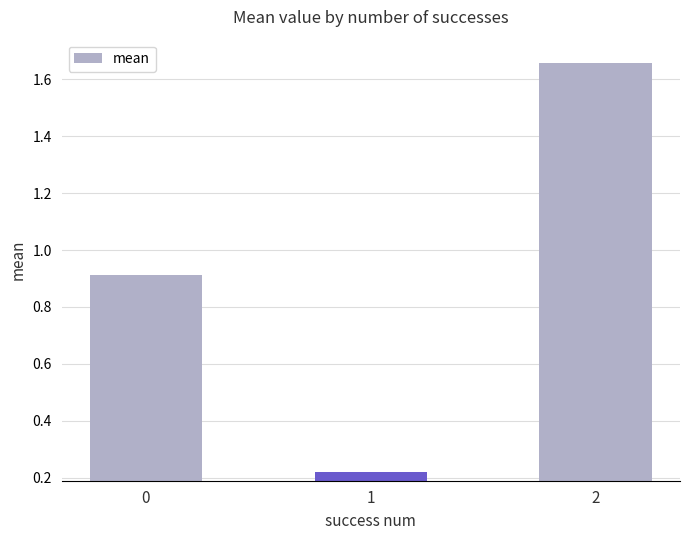

The chart shows a value of 0.8 at 2. True or false?

False